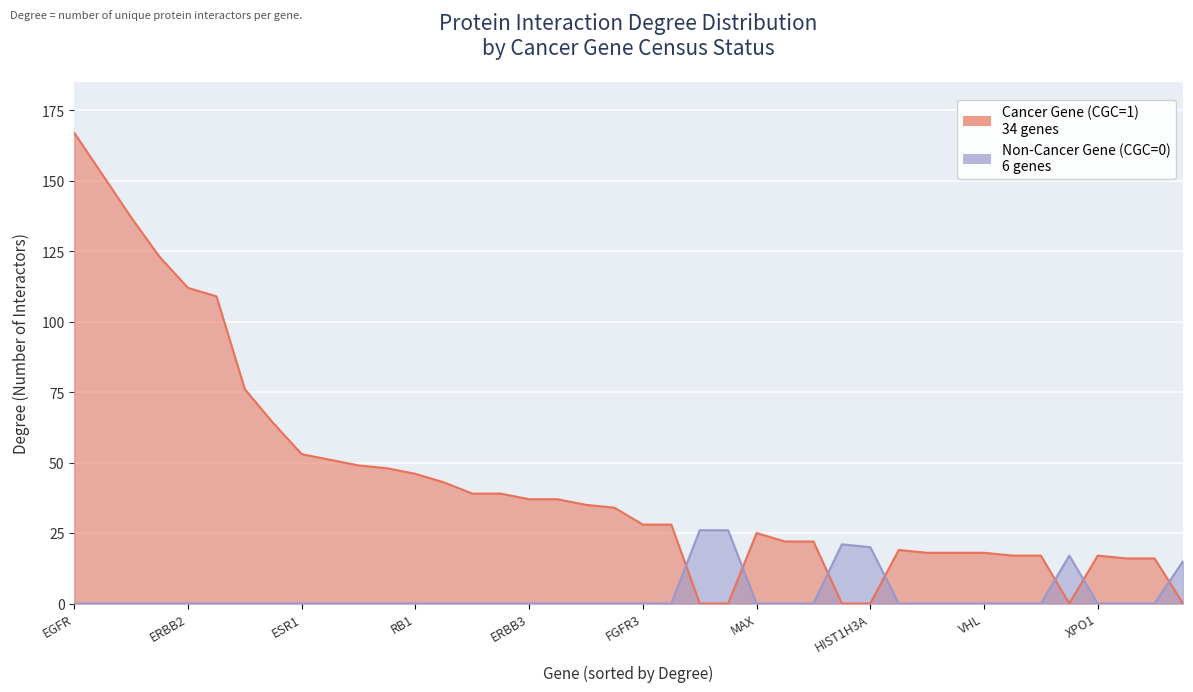

What is the difference between the second highest and second lowest values in the Non-Cancer Gene (CGC=0) series?

26